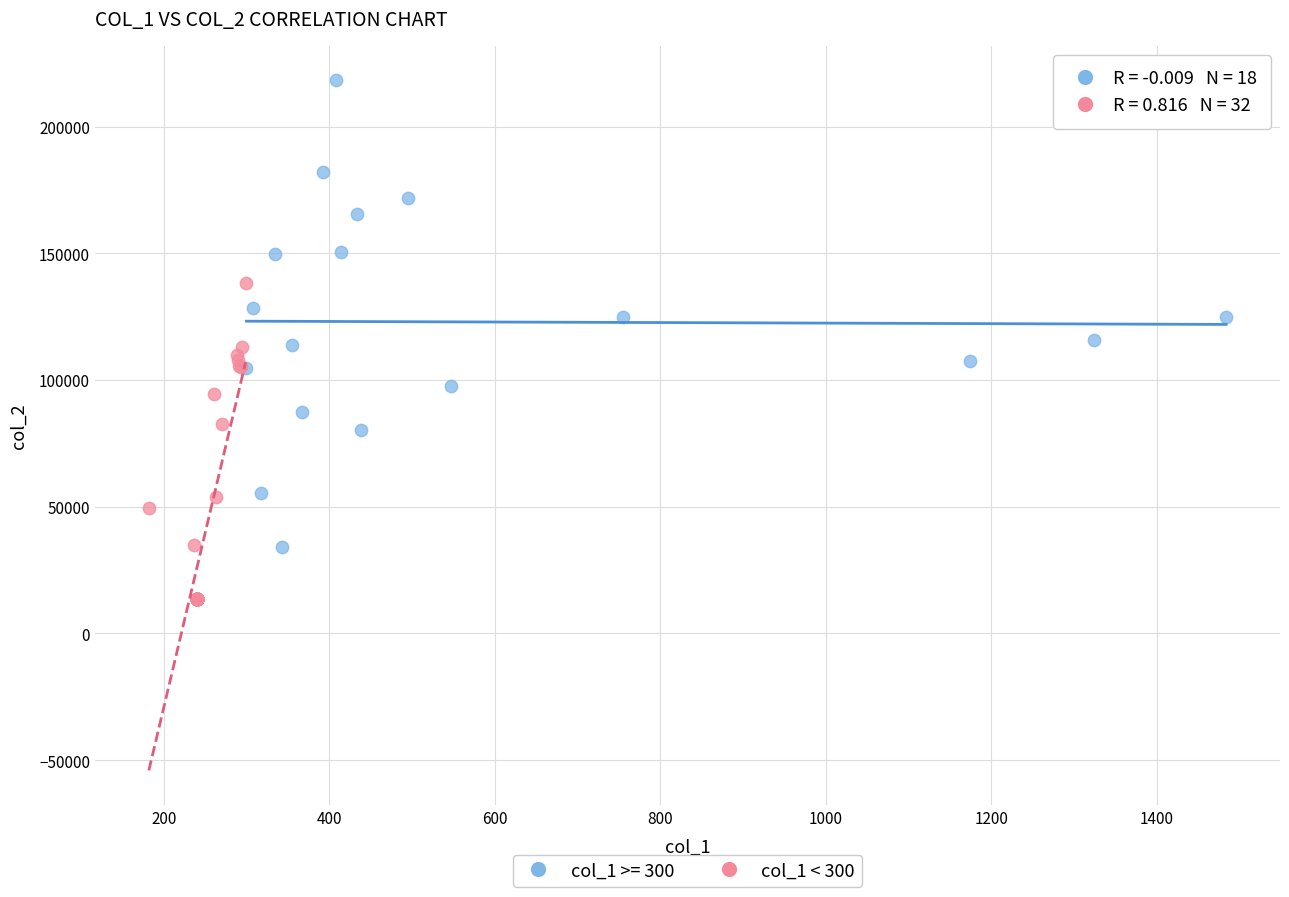

Which series contains the highest Y value?

col_1 >= 300